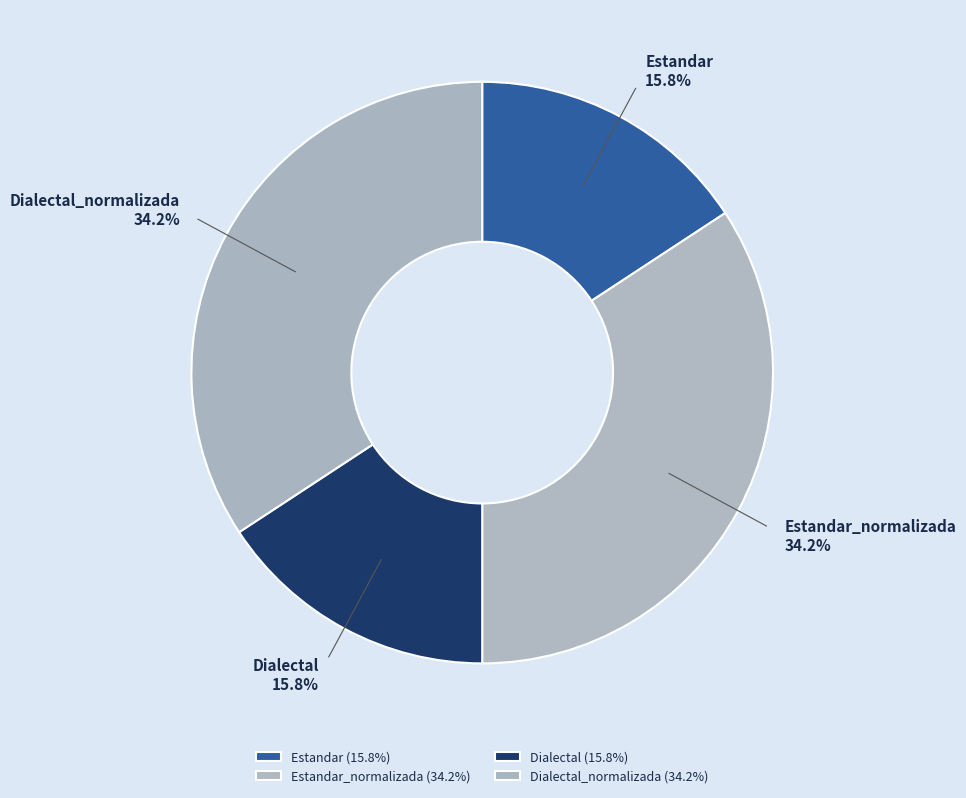

Approximately how many times larger is the value at Dialectal_normalizada compared to Estandar?

2.2